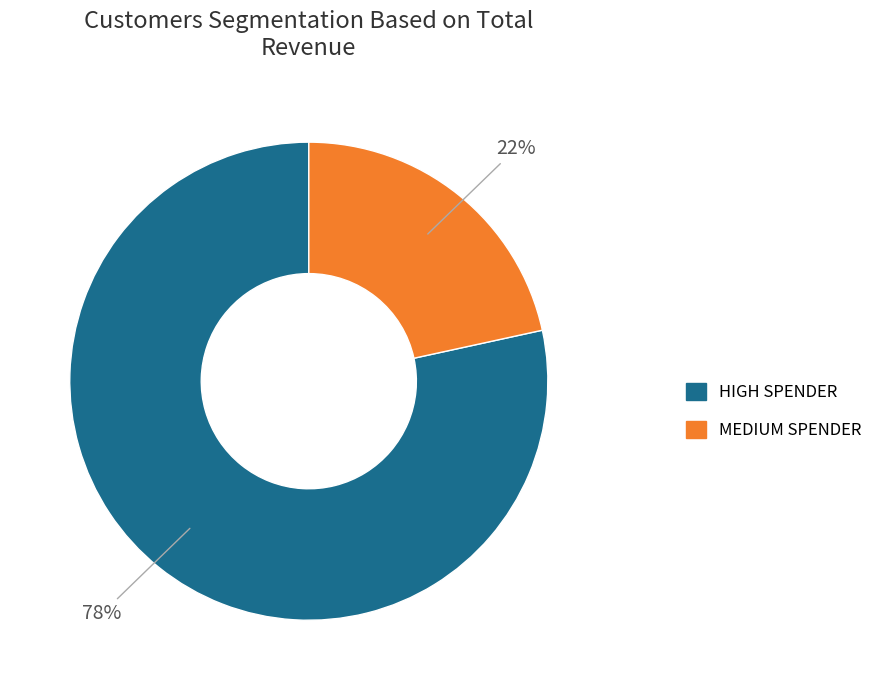

To the nearest percent, what is the average slice percentage?

50%